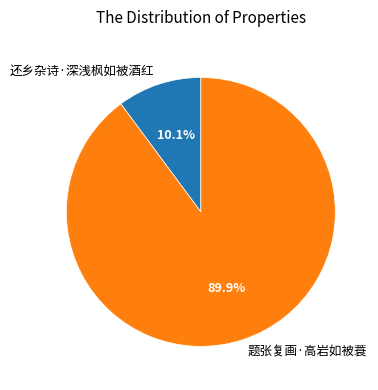

What is the ratio of the value at 还乡杂诗·深浅枫如被酒红 to the value at 题张复画·高岩如被蓑?

0.1